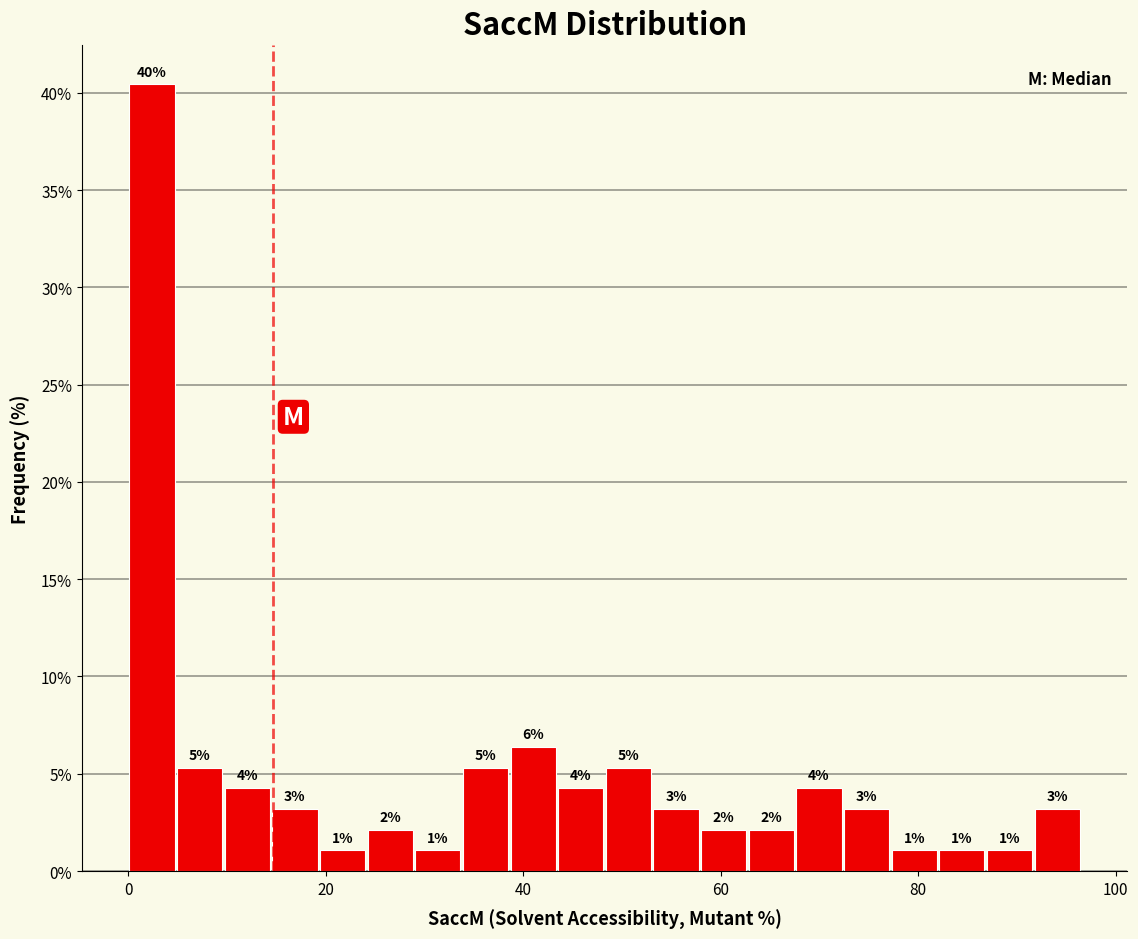

Around what value on the x-axis is the tallest bar? Give the approximate position of its centre, as read against the axis.

2